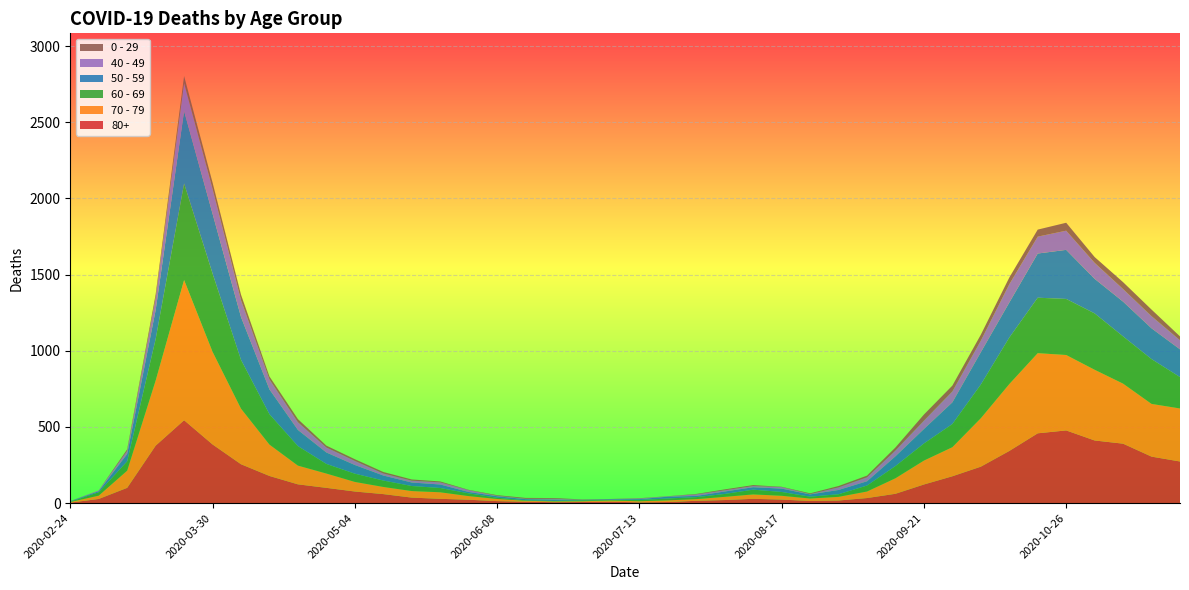

Reading left to right, transcribe all the data shown in this chart.

80+: 2020-02-24=3	2020-03-02=27	2020-03-09=100	2020-03-16=377	2020-03-23=544	2020-03-30=385	2020-04-06=255	2020-04-13=178	2020-04-20=123	2020-04-27=100	2020-05-04=76	2020-05-11=59	2020-05-18=36	2020-05-25=28	2020-06-01=22	2020-06-08=13	2020-06-15=9	2020-06-22=6	2020-06-29=7	2020-07-06=9	2020-07-13=5	2020-07-20=7	2020-07-27=15	2020-08-03=20	2020-08-10=28	2020-08-17=23	2020-08-24=14	2020-08-31=17	2020-09-07=33	2020-09-14=61	2020-09-21=122	2020-09-28=176	2020-10-05=239	2020-10-12=342	2020-10-19=458	2020-10-26=477	2020-11-02=411	2020-11-09=390	2020-11-16=305	2020-11-23=273
70 - 79: 2020-02-24=4	2020-03-02=22	2020-03-09=113	2020-03-16=427	2020-03-23=920	2020-03-30=608	2020-04-06=365	2020-04-13=206	2020-04-20=123	2020-04-27=94	2020-05-04=63	2020-05-11=47	2020-05-18=43	2020-05-25=43	2020-06-01=24	2020-06-08=14	2020-06-15=6	2020-06-22=5	2020-06-29=5	2020-07-06=8	2020-07-13=7	2020-07-20=11	2020-07-27=11	2020-08-03=21	2020-08-10=29	2020-08-17=25	2020-08-24=16	2020-08-31=24	2020-09-07=43	2020-09-14=102	2020-09-21=157	2020-09-28=191	2020-10-05=318	2020-10-12=439	2020-10-19=526	2020-10-26=495	2020-11-02=464	2020-11-09=394	2020-11-16=346	2020-11-23=348
60 - 69: 2020-02-24=2	2020-03-02=22	2020-03-09=61	2020-03-16=272	2020-03-23=634	2020-03-30=514	2020-04-06=320	2020-04-13=199	2020-04-20=128	2020-04-27=63	2020-05-04=54	2020-05-11=42	2020-05-18=33	2020-05-25=28	2020-06-01=18	2020-06-08=8	2020-06-15=3	2020-06-22=3	2020-06-29=6	2020-07-06=3	2020-07-13=8	2020-07-20=12	2020-07-27=13	2020-08-03=19	2020-08-10=31	2020-08-17=25	2020-08-24=12	2020-08-31=17	2020-09-07=39	2020-09-14=80	2020-09-21=112	2020-09-28=152	2020-10-05=221	2020-10-12=305	2020-10-19=364	2020-10-26=368	2020-11-02=370	2020-11-09=310	2020-11-16=294	2020-11-23=206
50 - 59: 2020-02-24=3	2020-03-02=7	2020-03-09=48	2020-03-16=190	2020-03-23=475	2020-03-30=392	2020-04-06=281	2020-04-13=163	2020-04-20=106	2020-04-27=75	2020-05-04=57	2020-05-11=33	2020-05-18=23	2020-05-25=23	2020-06-01=9	2020-06-08=10	2020-06-15=8	2020-06-22=9	2020-06-29=3	2020-07-06=5	2020-07-13=6	2020-07-20=12	2020-07-27=8	2020-08-03=16	2020-08-10=16	2020-08-17=22	2020-08-24=15	2020-08-31=28	2020-09-07=28	2020-09-14=64	2020-09-21=95	2020-09-28=142	2020-10-05=212	2020-10-12=230	2020-10-19=290	2020-10-26=322	2020-11-02=227	2020-11-09=228	2020-11-16=202	2020-11-23=182
40 - 49: 2020-02-24=0	2020-03-02=5	2020-03-09=21	2020-03-16=79	2020-03-23=183	2020-03-30=163	2020-04-06=111	2020-04-13=66	2020-04-20=51	2020-04-27=33	2020-05-04=27	2020-05-11=13	2020-05-18=12	2020-05-25=14	2020-06-01=12	2020-06-08=3	2020-06-15=2	2020-06-22=5	2020-06-29=1	2020-07-06=1	2020-07-13=4	2020-07-20=2	2020-07-27=10	2020-08-03=8	2020-08-10=8	2020-08-17=10	2020-08-24=2	2020-08-31=17	2020-09-07=26	2020-09-14=38	2020-09-21=55	2020-09-28=72	2020-10-05=76	2020-10-12=120	2020-10-19=111	2020-10-26=126	2020-11-02=105	2020-11-09=83	2020-11-16=80	2020-11-23=60
0 - 29: 2020-02-24=1	2020-03-02=0	2020-03-09=10	2020-03-16=25	2020-03-23=47	2020-03-30=42	2020-04-06=36	2020-04-13=19	2020-04-20=20	2020-04-27=12	2020-05-04=11	2020-05-11=10	2020-05-18=8	2020-05-25=6	2020-06-01=2	2020-06-08=4	2020-06-15=6	2020-06-22=5	2020-06-29=2	2020-07-06=1	2020-07-13=2	2020-07-20=1	2020-07-27=3	2020-08-03=6	2020-08-10=6	2020-08-17=2	2020-08-24=5	2020-08-31=9	2020-09-07=11	2020-09-14=20	2020-09-21=40	2020-09-28=38	2020-10-05=39	2020-10-12=44	2020-10-19=46	2020-10-26=52	2020-11-02=38	2020-11-09=45	2020-11-16=43	2020-11-23=25